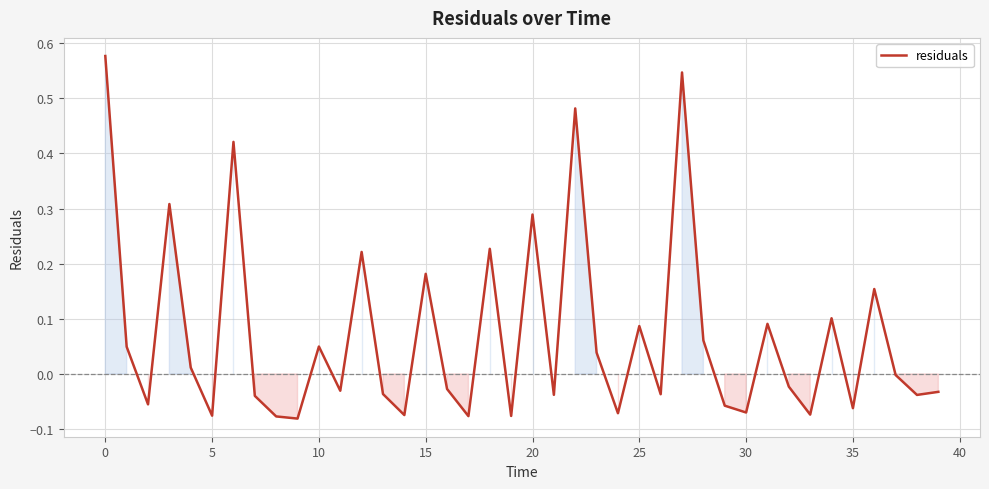

Does the chart display data point markers on the line(s)?

No